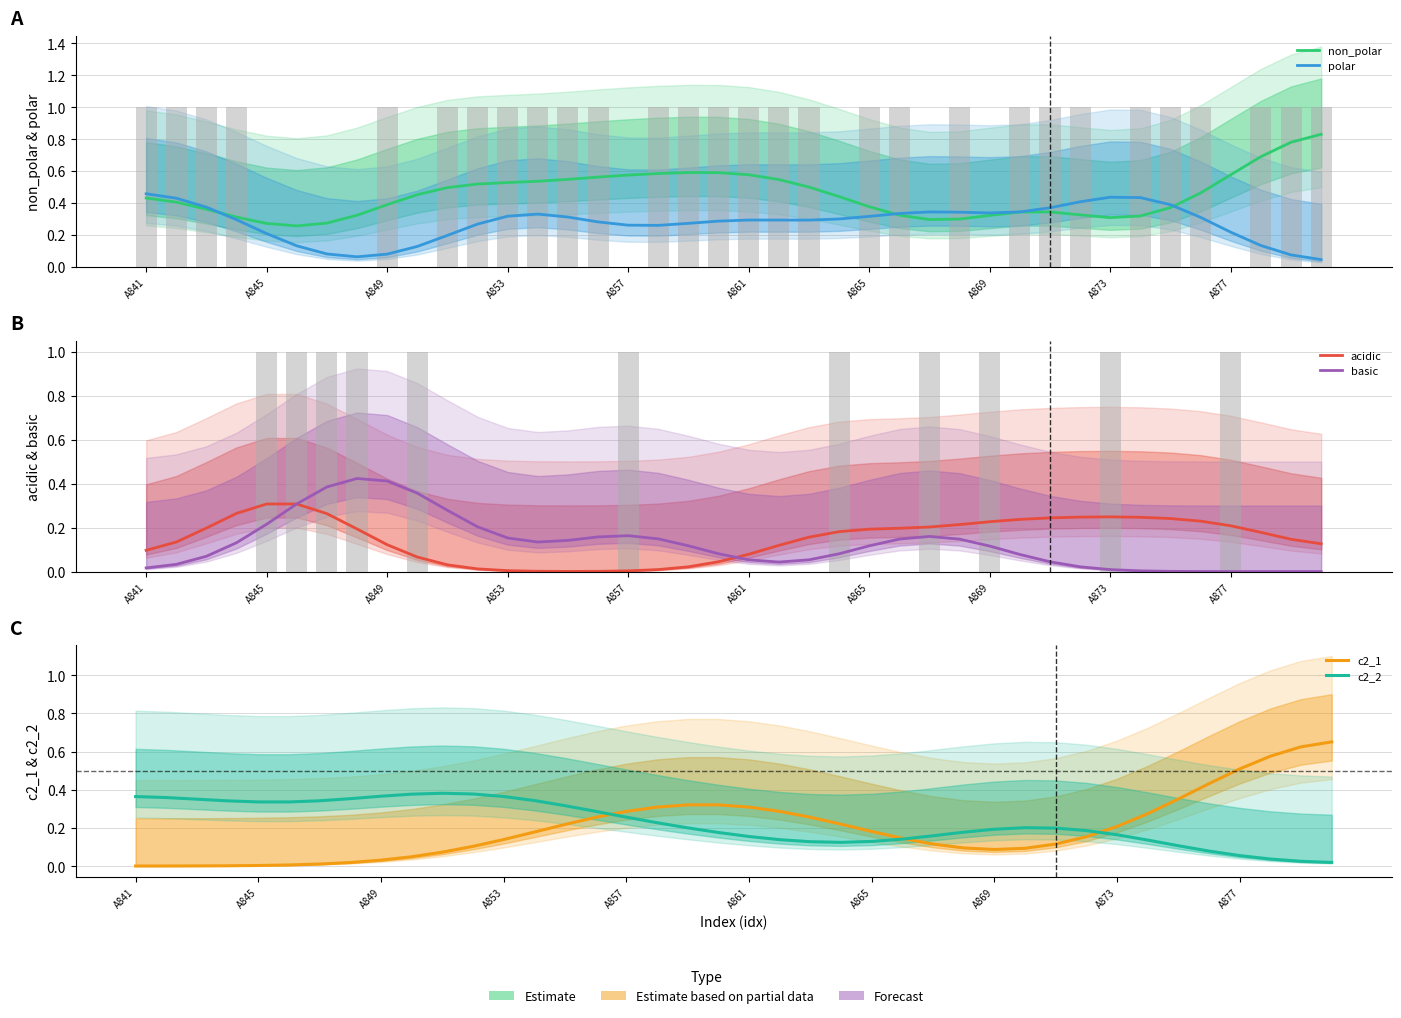

List the series in order of their peak value, highest first.

non_polar, c2_1, polar, basic, c2_2, acidic